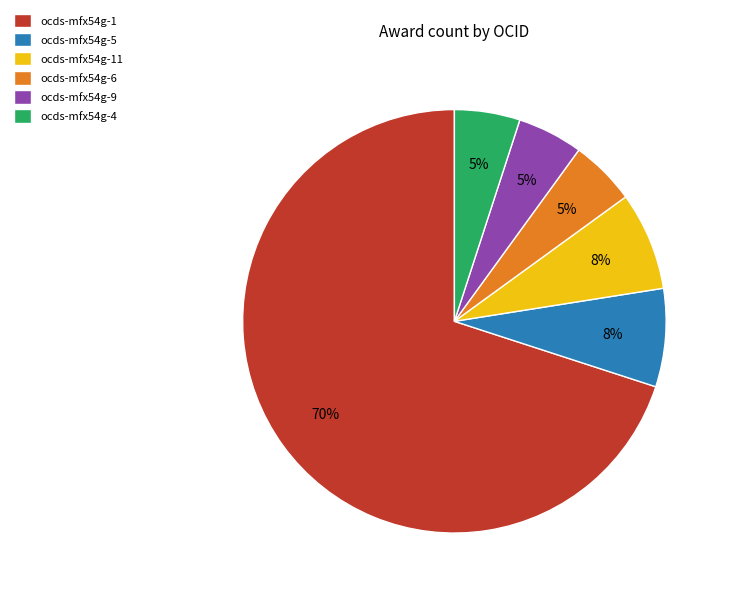

True or false: ocds-mfx54g-9 accounts for 5% of the total.

True